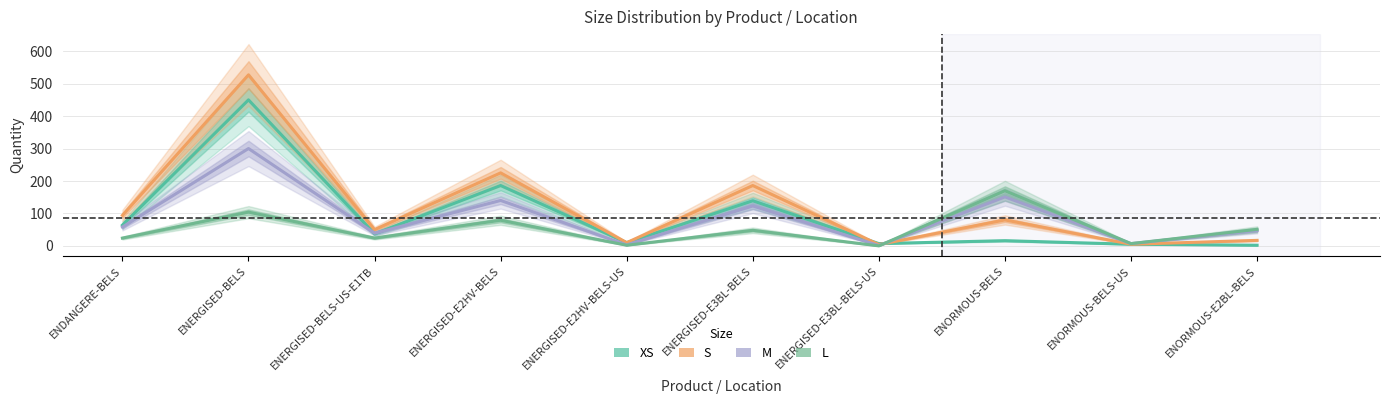

At ENERGISED-BELS-US-E1TB, list the series in order from smallest to largest.

L, XS, M, S